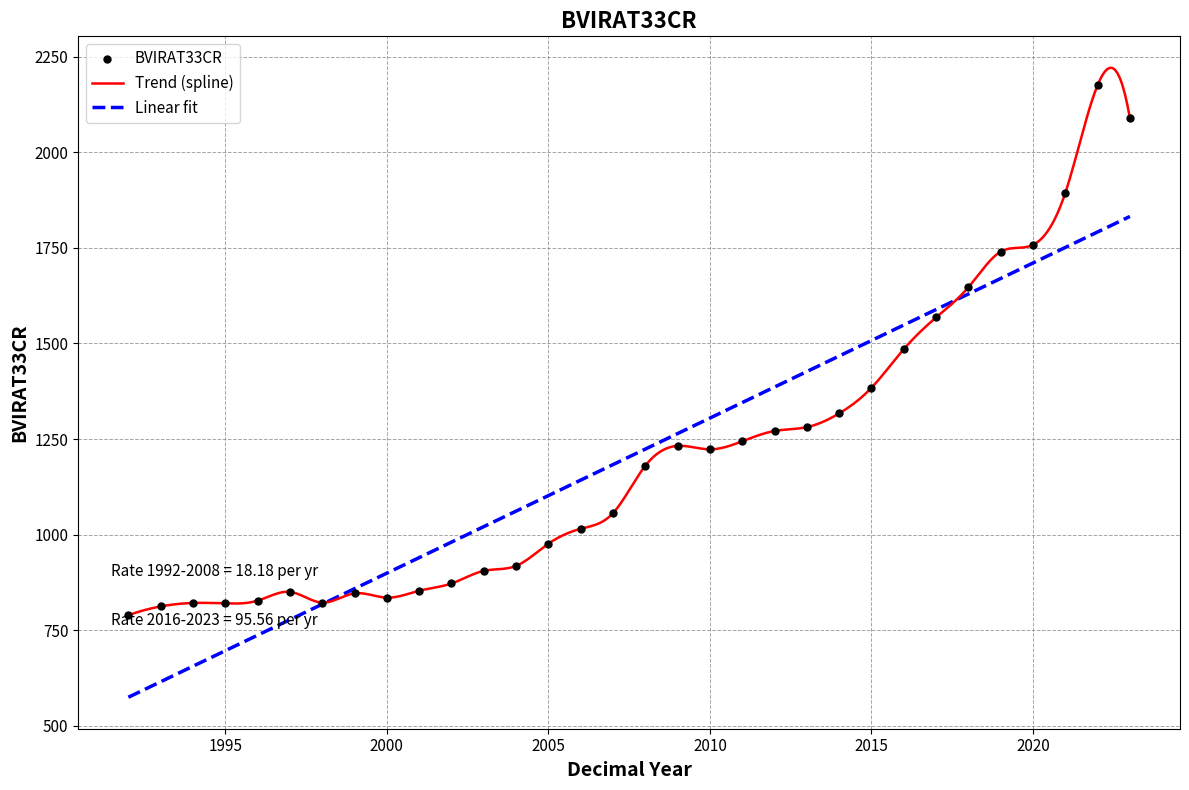

What is the ratio of the value at 2023 to the value at 1993?

2.6